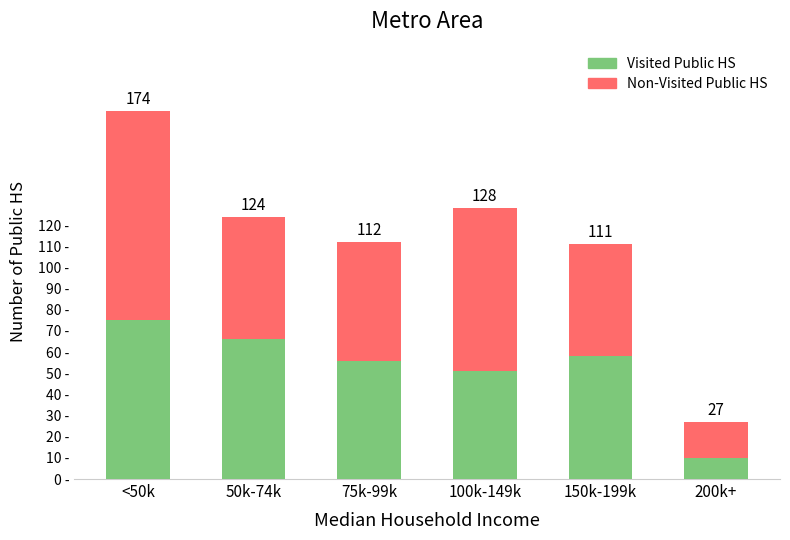

What are all the series names shown in the legend?

Visited Public HS, Non-Visited Public HS